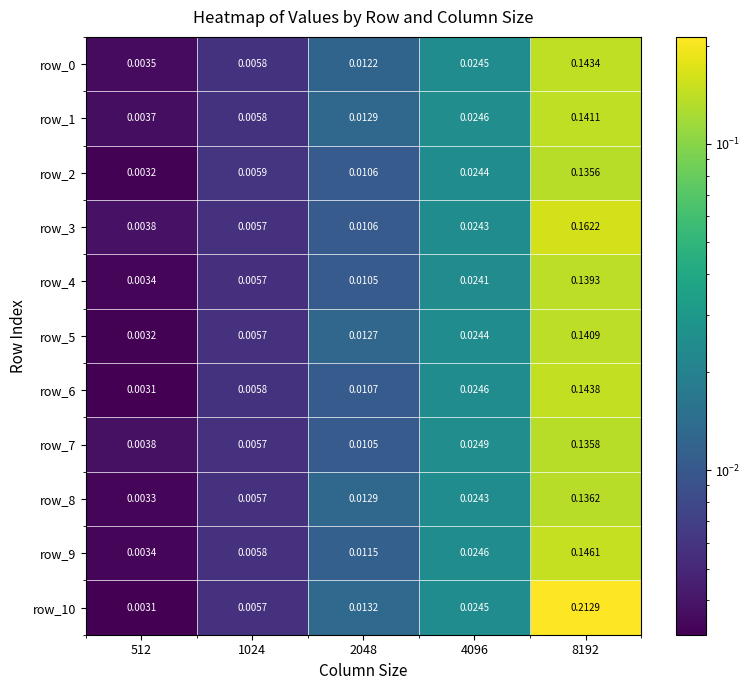

Count the number of data series in this chart.

11